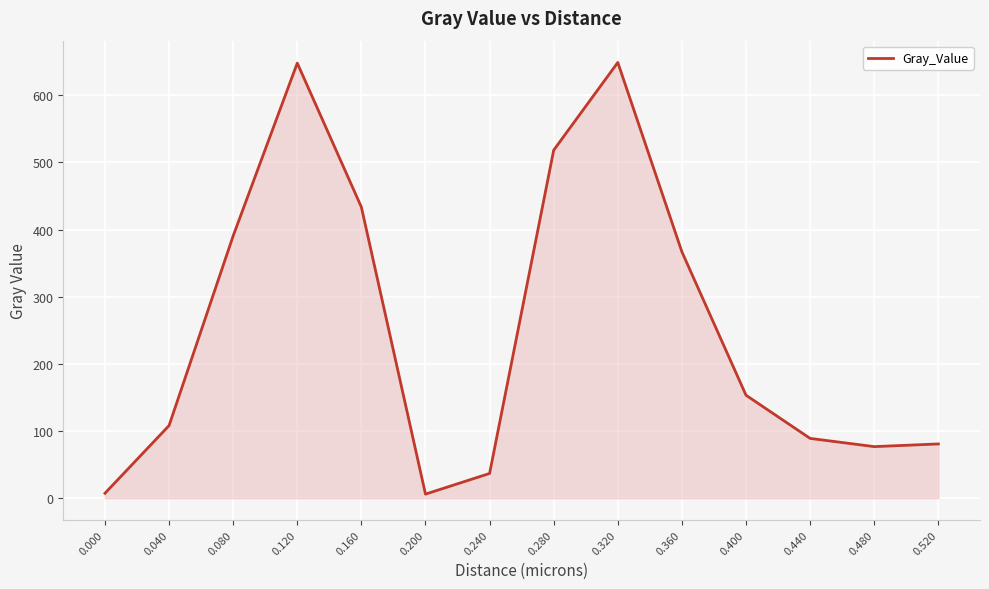

What is the greatest value displayed?

648.8